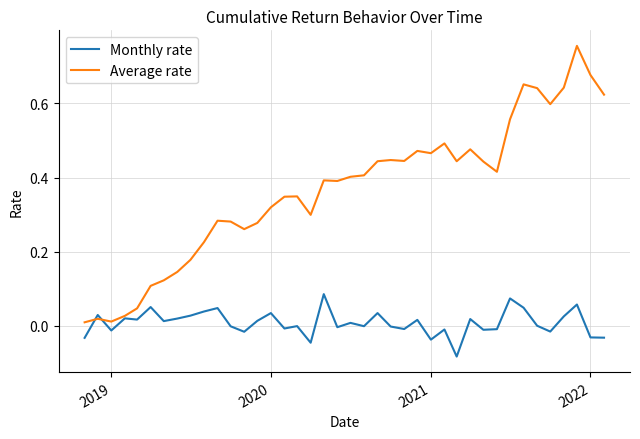

Which series has the largest range (max minus min)?

Average rate